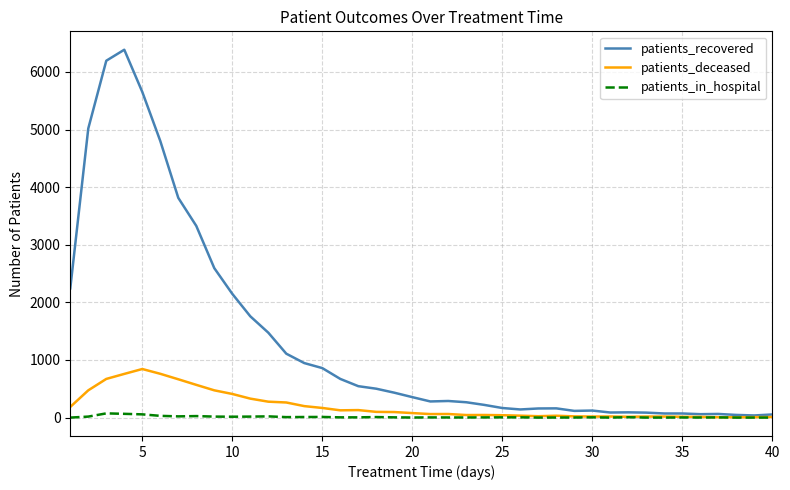

Which series has the largest range (max minus min)?

patients_recovered